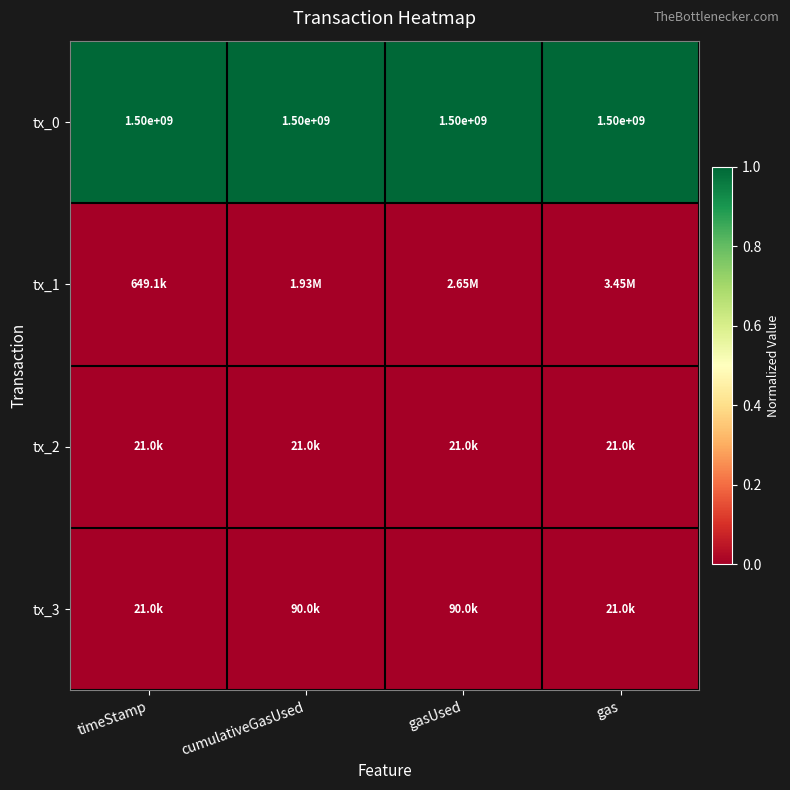

At which category is the sum across all series the highest?

gas